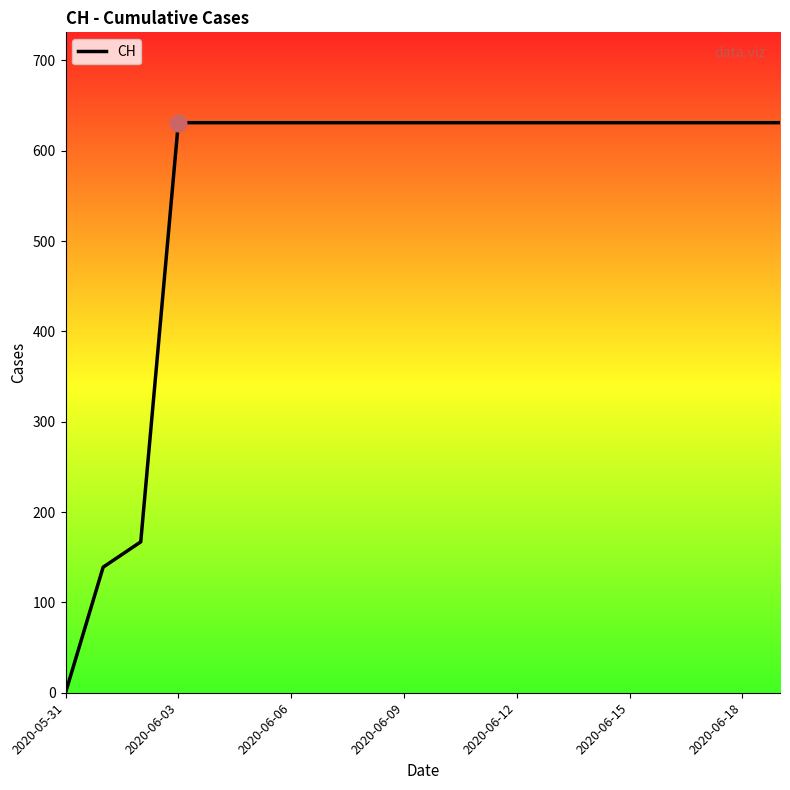

What is the difference between the maximum and minimum values?

631